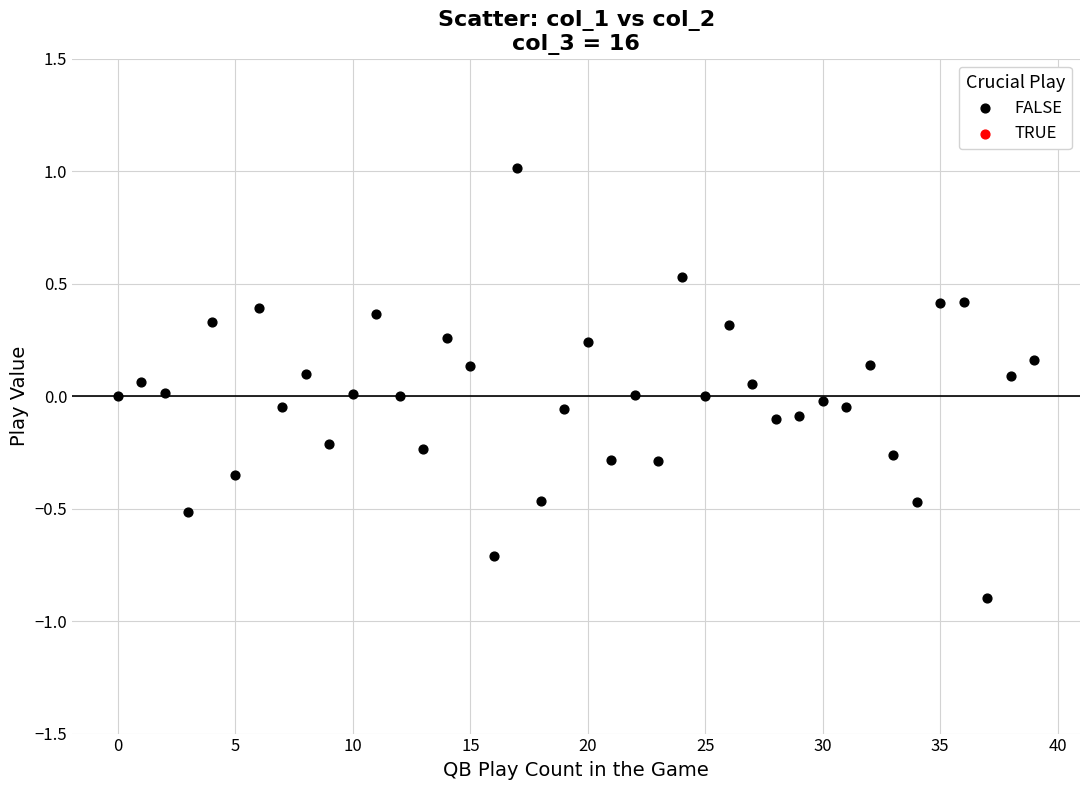

What is the range of Y values (max minus min)?

1.9